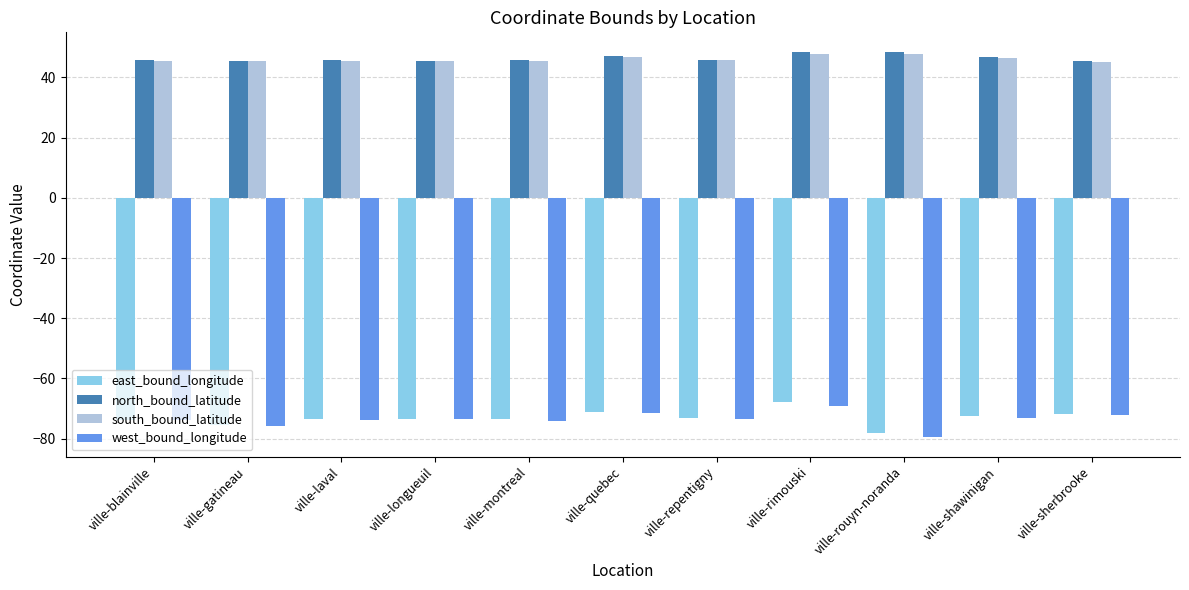

Are the bars grouped side by side (vs. stacked)?

Yes